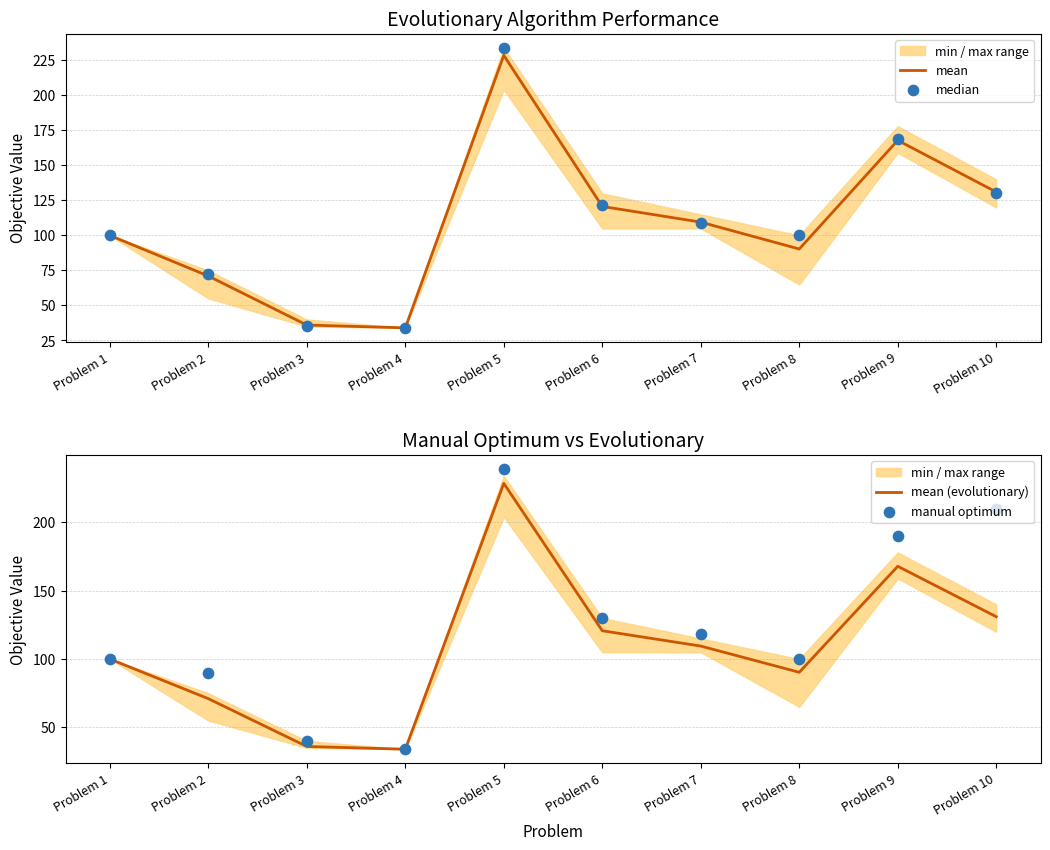

Which series reaches the minimum Y coordinate?

mean